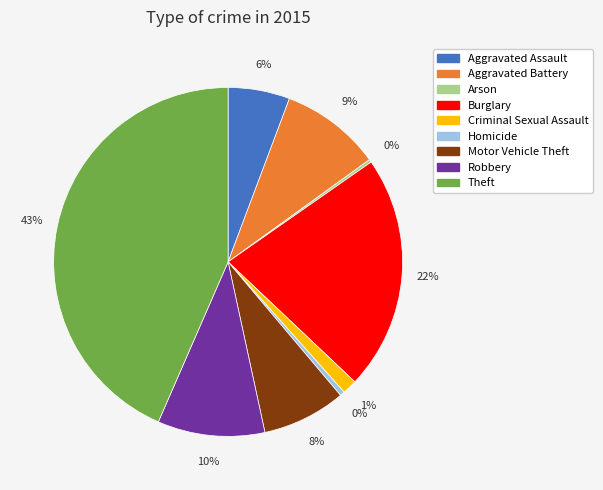

Do Aggravated Assault and Homicide together represent more than half of the pie?

No